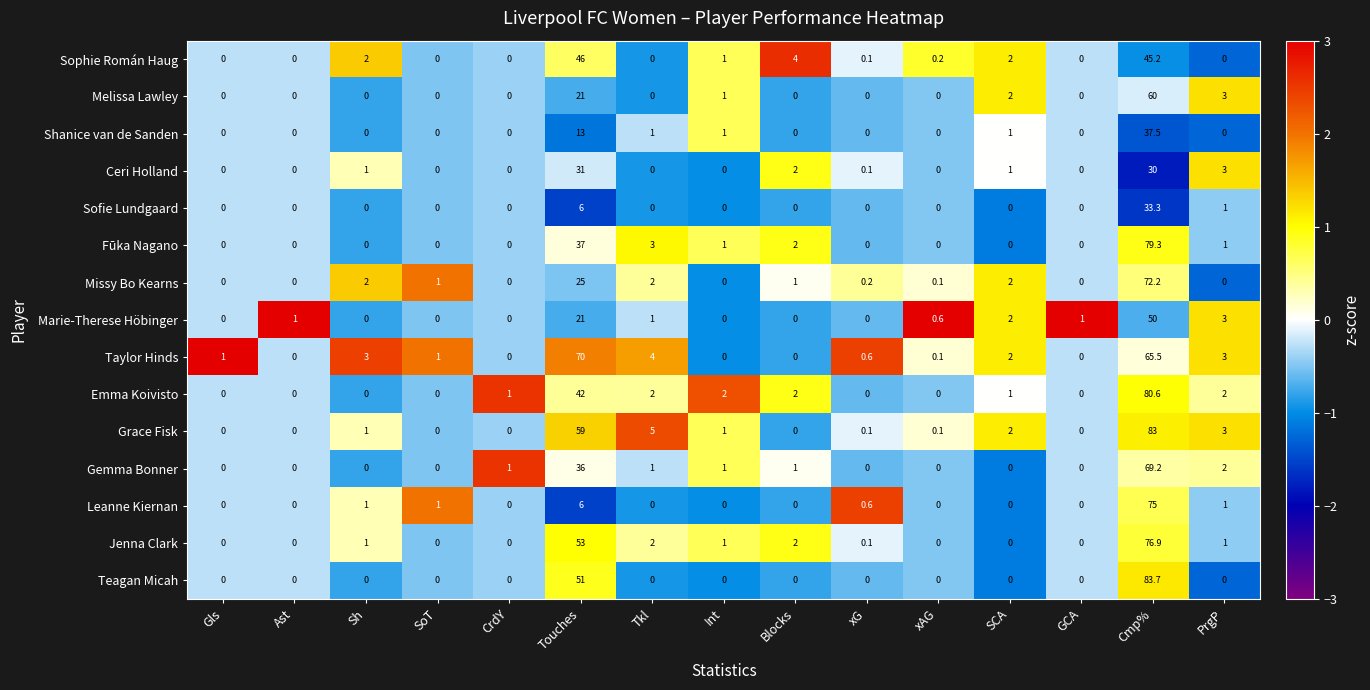

At which label does Marie-Therese Höbinger reach its peak?

Cmp%